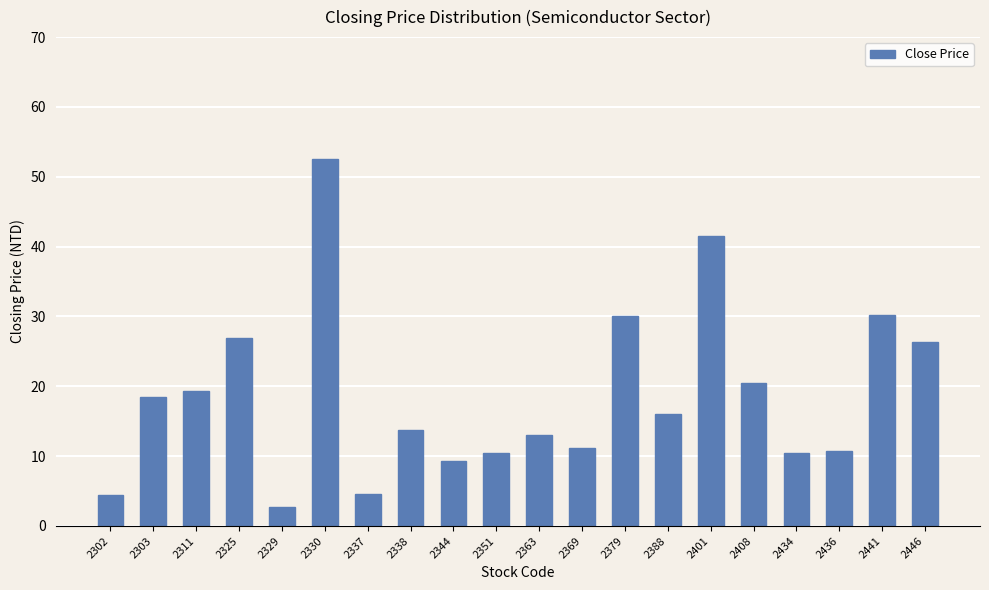

Between 2441 and 2344, which is larger?

2441